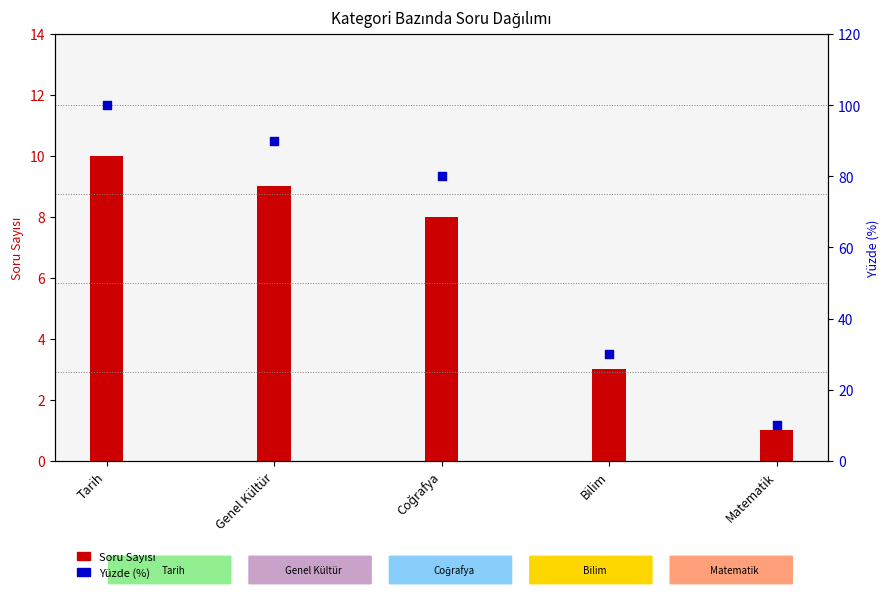

Which series has the widest spread of Y values?

Yüzde (%)